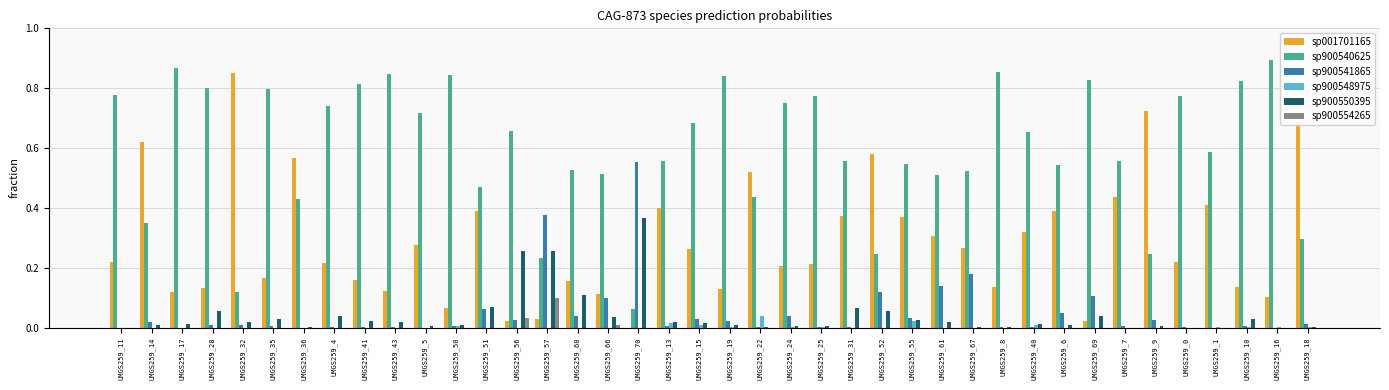

How many series are shown in this chart?

6